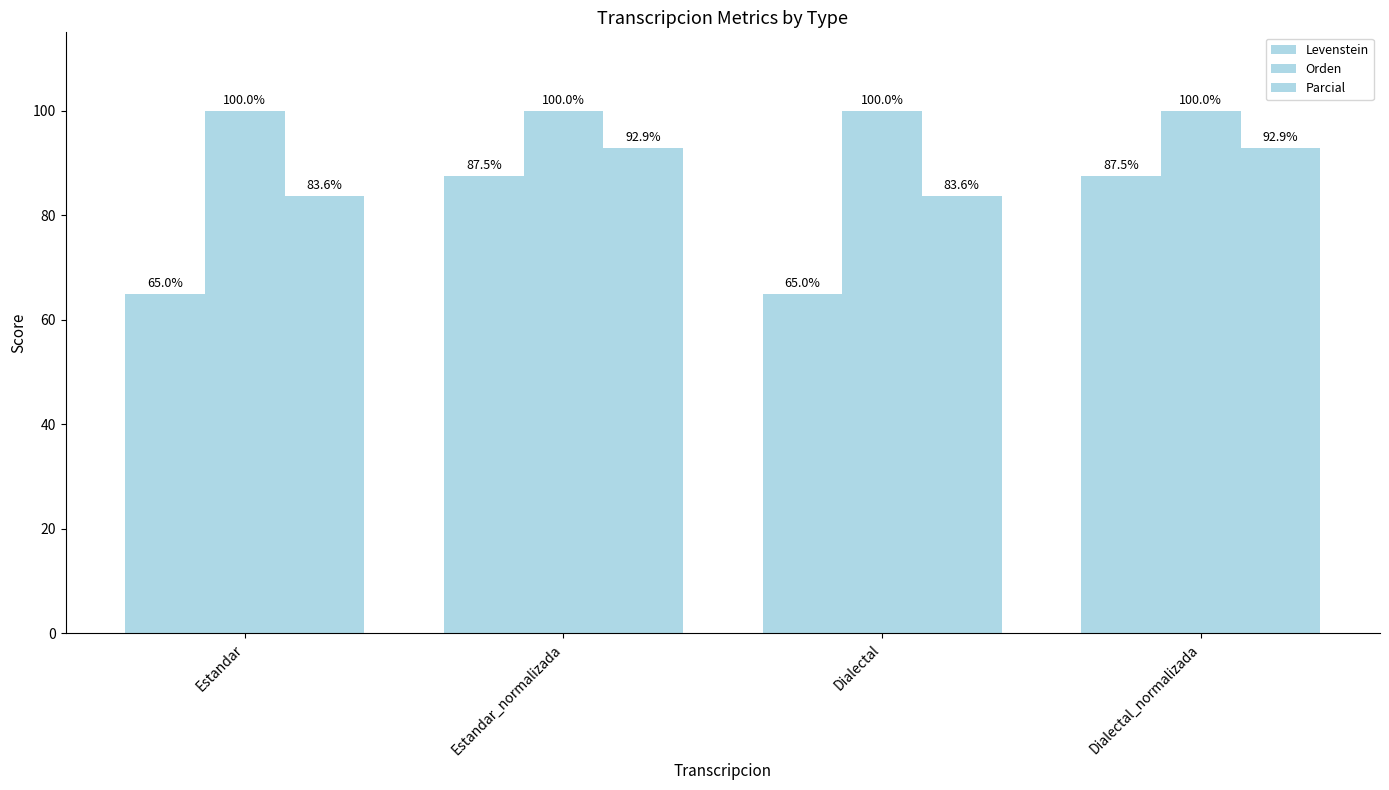

Reading left to right, extract all data points from this chart.

Levenstein: Estandar=65.0	Estandar_normalizada=87.5	Dialectal=65.0	Dialectal_normalizada=87.5
Orden: Estandar=100.0	Estandar_normalizada=100.0	Dialectal=100.0	Dialectal_normalizada=100.0
Parcial: Estandar=83.6	Estandar_normalizada=92.9	Dialectal=83.6	Dialectal_normalizada=92.9